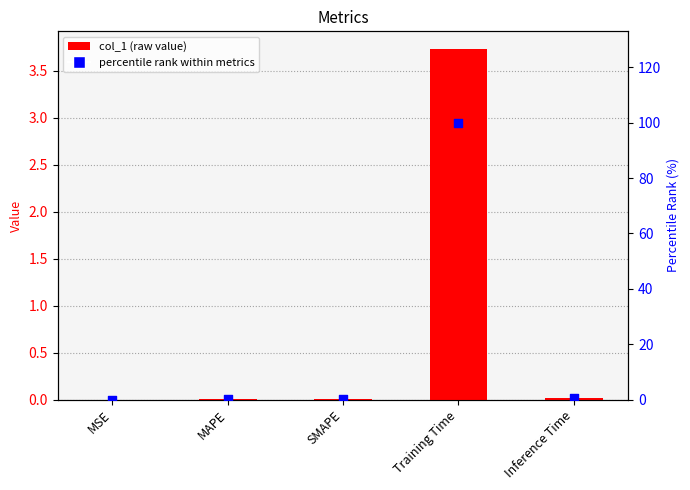

Which series reaches the maximum Y coordinate?

percentile rank